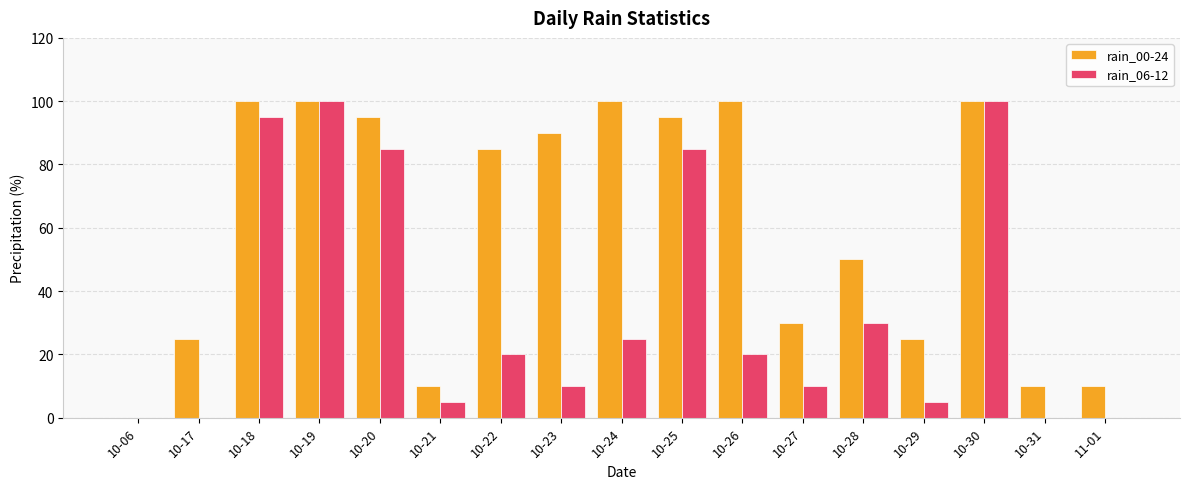

How many values in rain_00-24 are above zero?

16